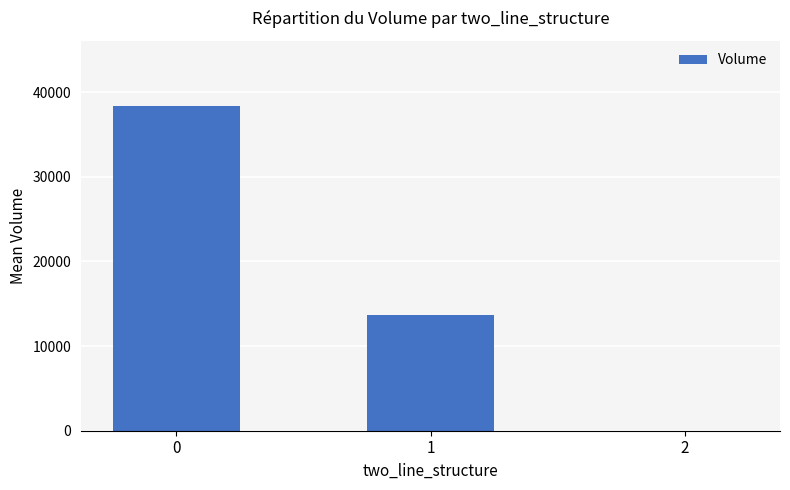

Where is the data nearest to the value 19202?

1